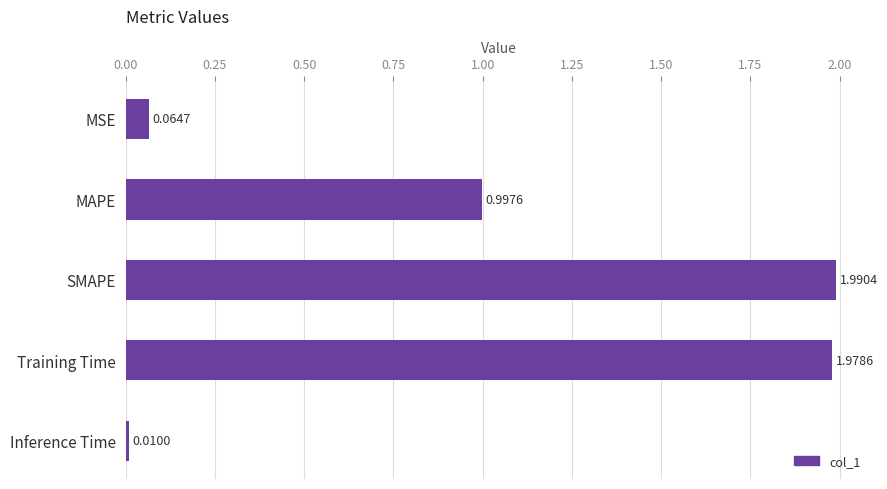

Where is the data nearest to the value 1?

MAPE